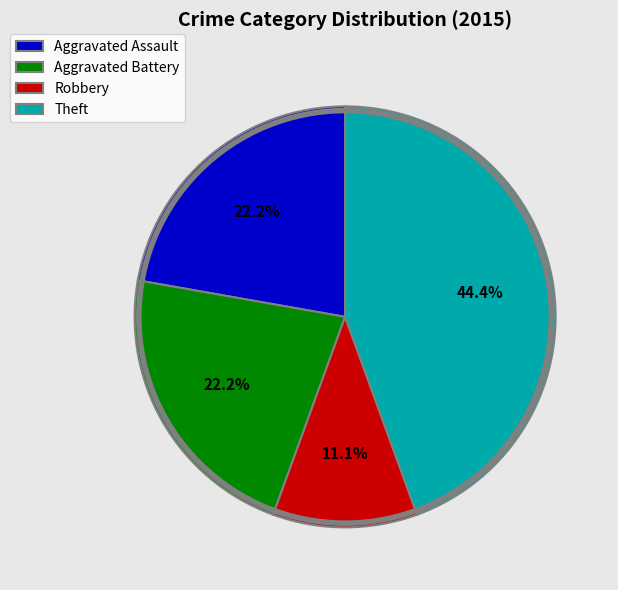

What percentage is the Theft slice, to the nearest percent?

44%